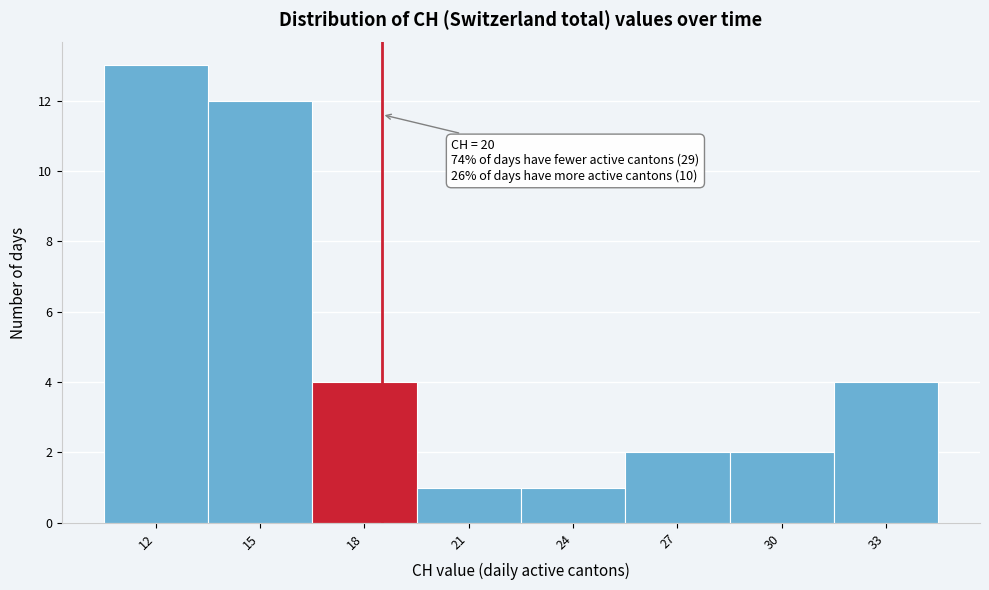

Reading right to left, extract all data points from this chart.

4	2	2	1	1	4	12	13